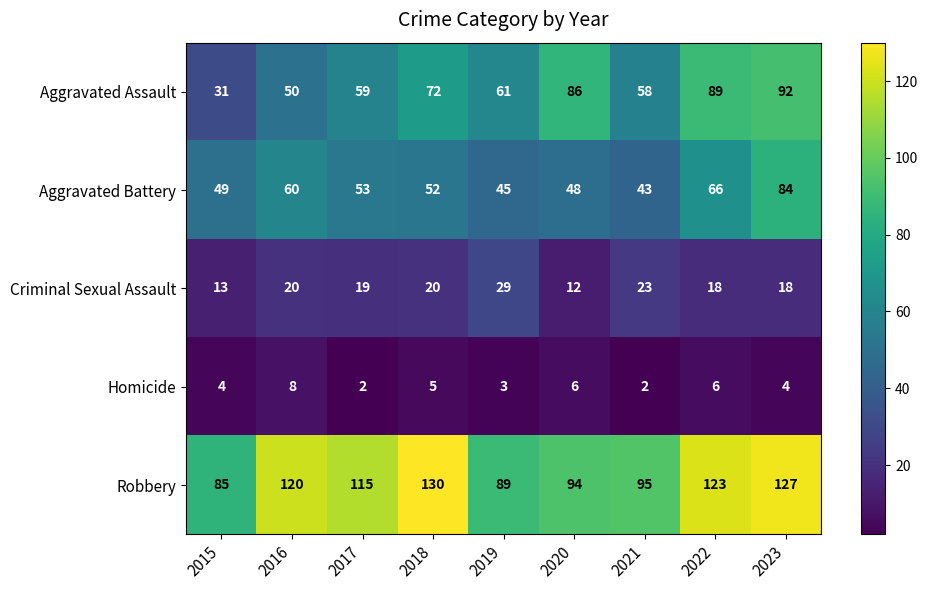

What is the average value of the Robbery series?

109